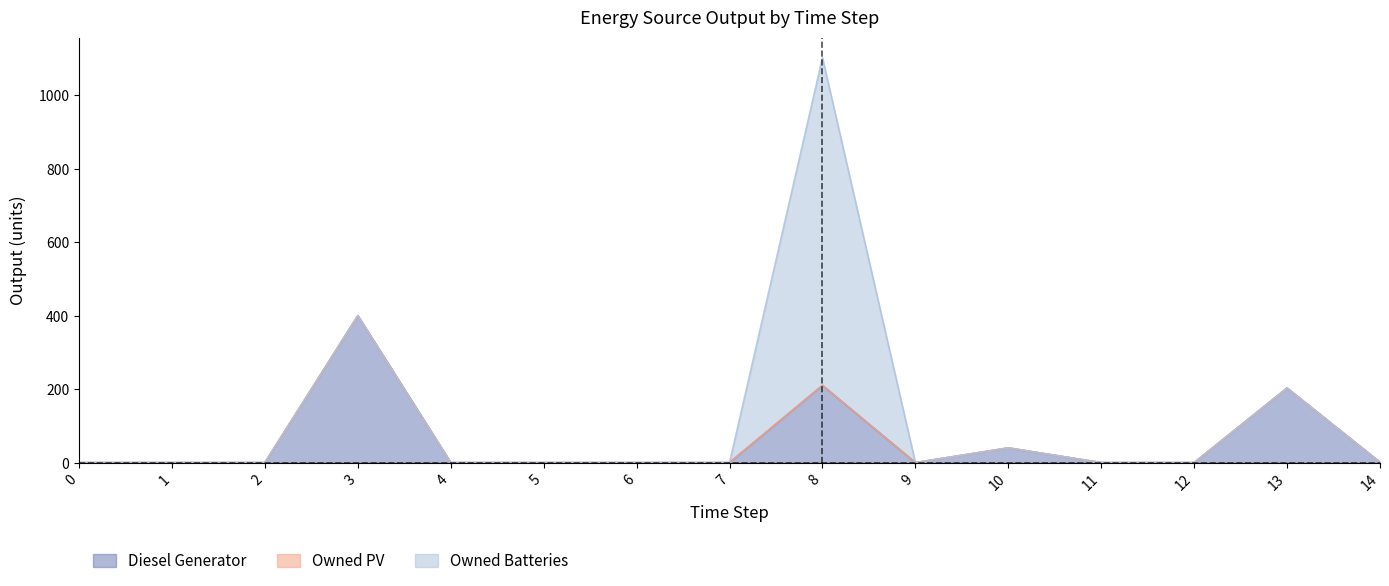

Read the Diesel Generator value at 10, to the nearest 50.

50